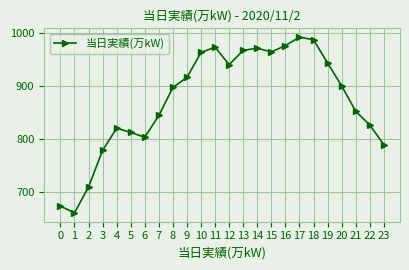

How many lines are shown in the chart?

1